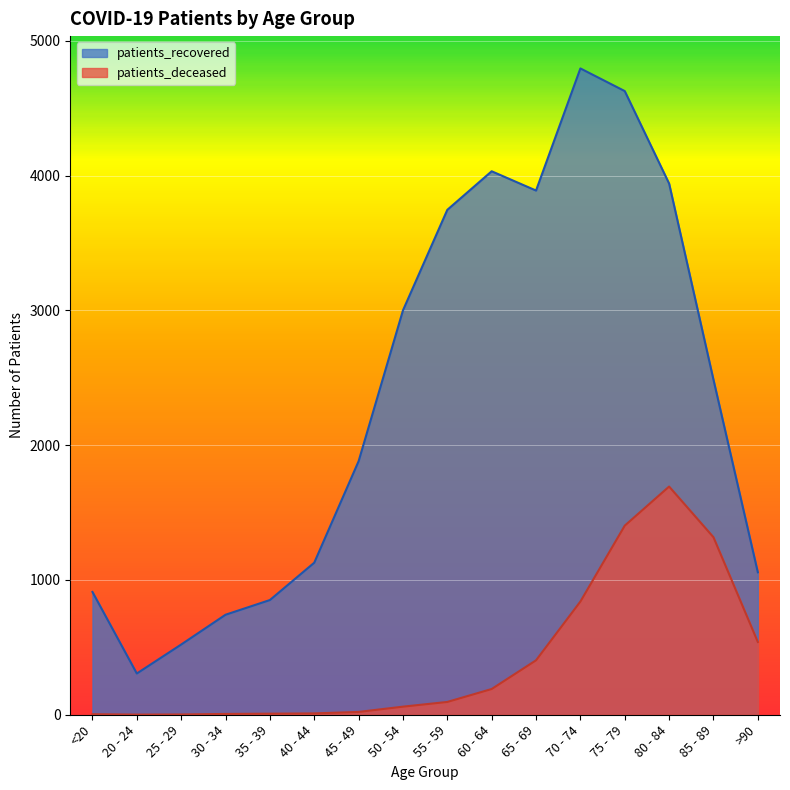

Reading left to right, transcribe all the data shown in this chart.

patients_recovered: 911	306	521	742	851	1128	1881	3000	3746	4032	3889	4795	4627	3941	2486	1057
patients_deceased: 4	1	2	6	8	10	21	60	95	191	404	840	1403	1693	1317	540